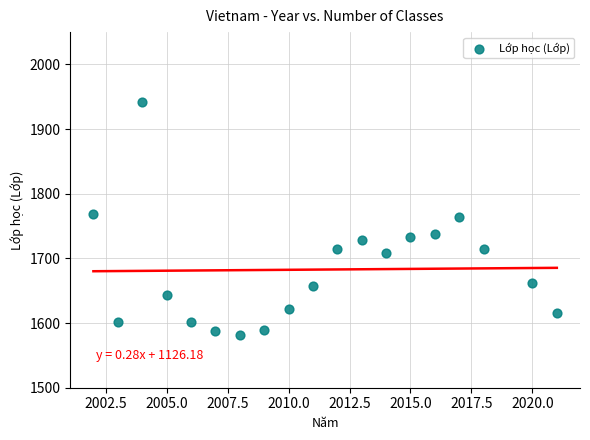

What is the range of X values (max minus min)?

19